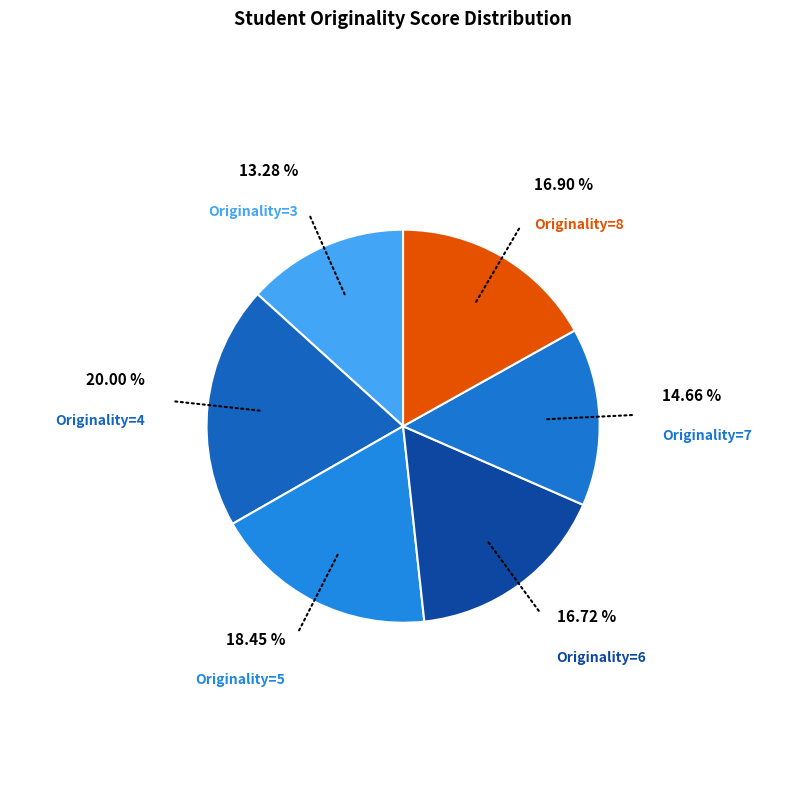

How many slices are in this pie chart?

6